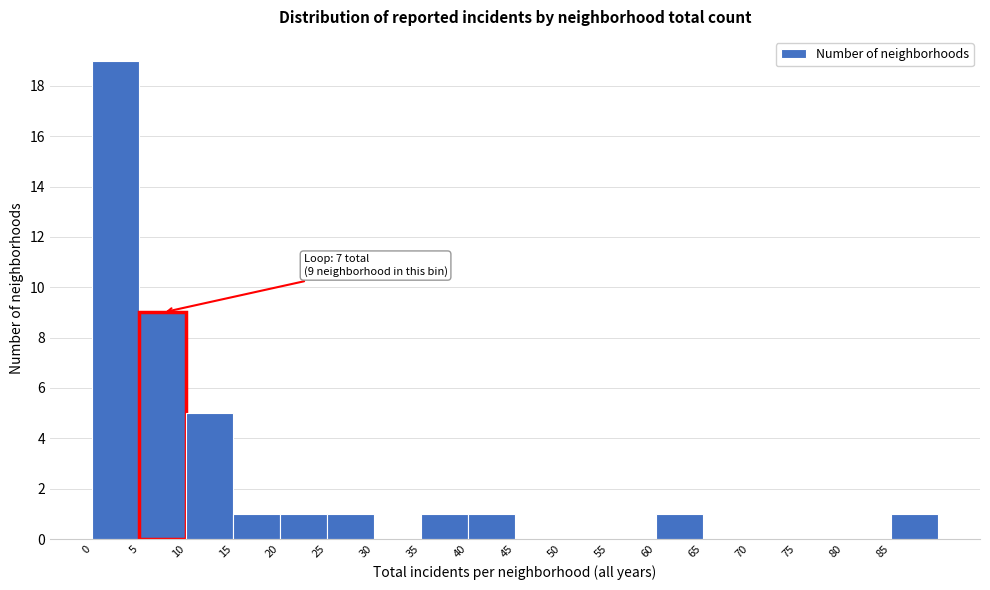

Which range on the x-axis has the tallest bar?

0 to 5